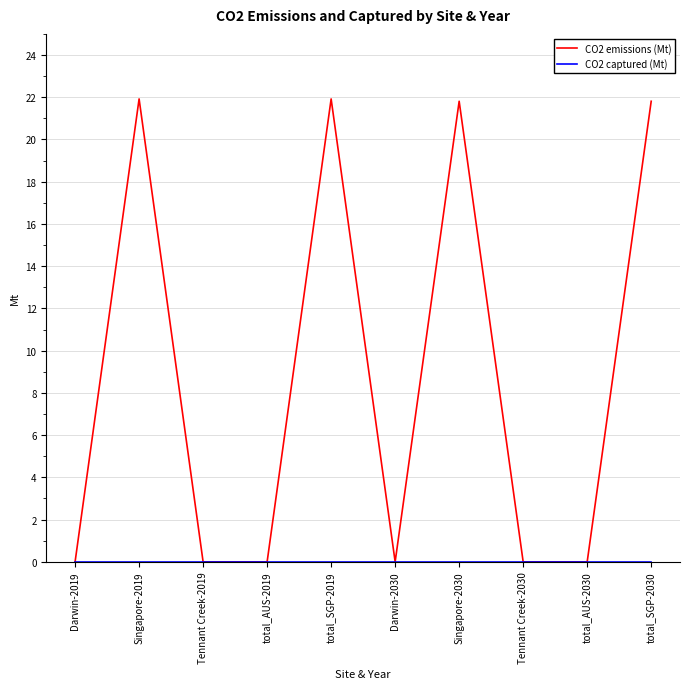

What position from the left is total_AUS-2019?

4